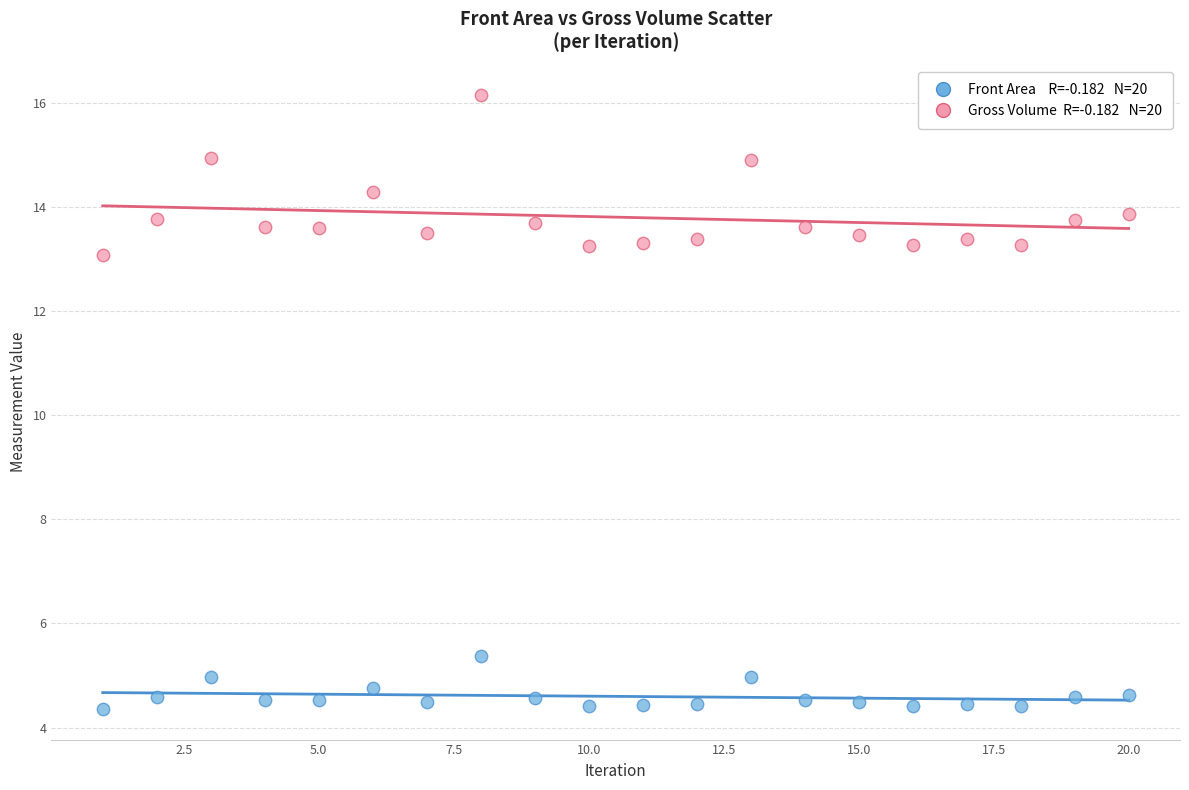

Across all series, what Y value is closest to 10?

13.1